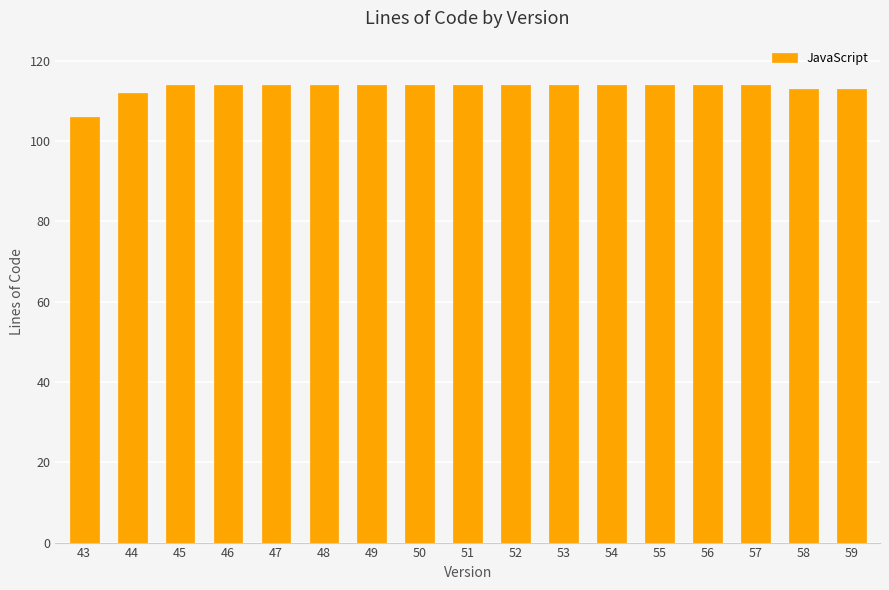

At which label is the value closest to 110?

44